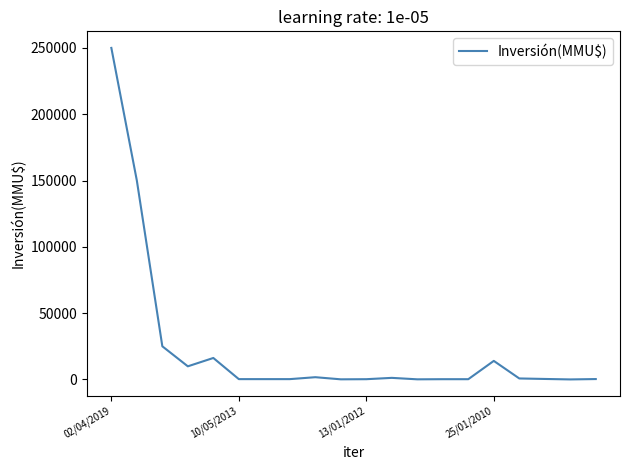

How many series are shown in this chart?

1